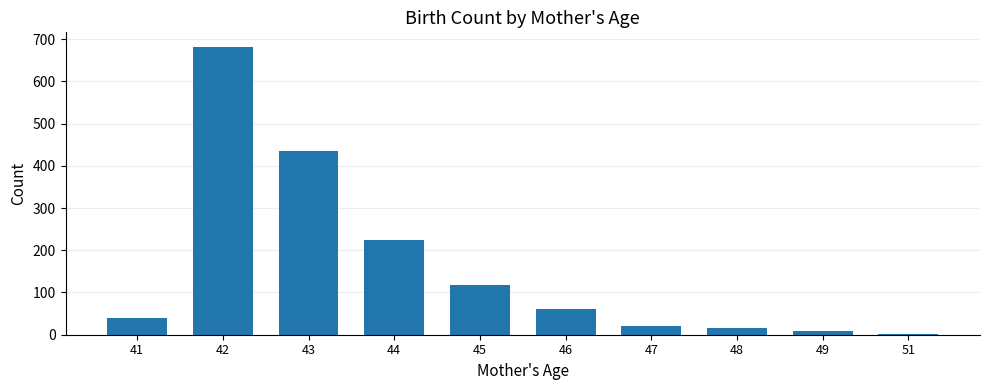

Which category has the highest value across all series?

42